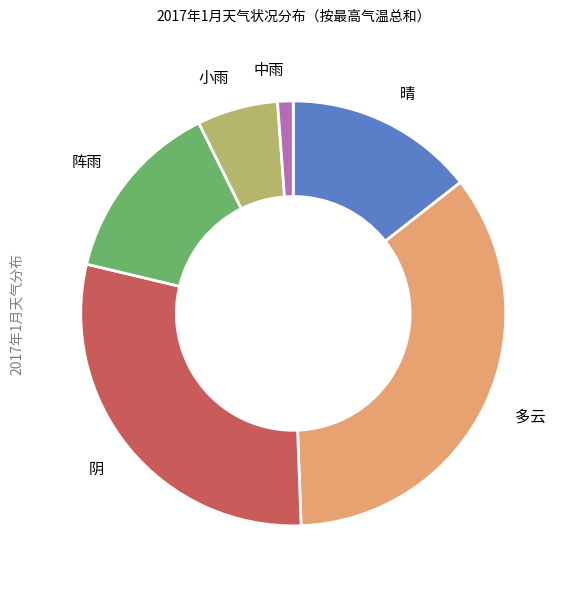

Is there any slice that represents more than half of the pie?

No